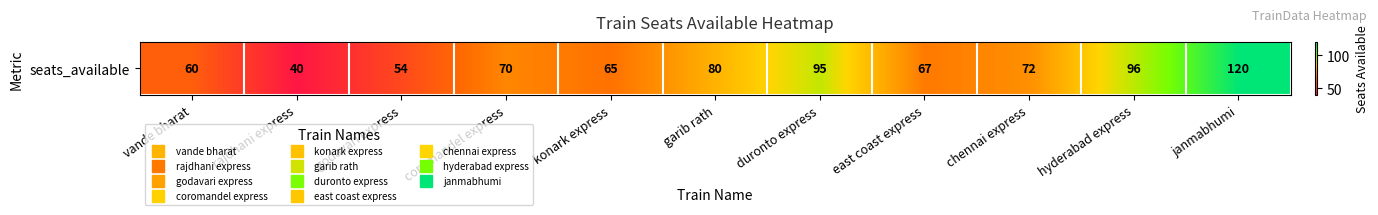

Rank the categories by value from highest to lowest.

janmabhumi, hyderabad express, duronto express, garib rath, chennai express, coromandel express, east coast express, konark express, vande bharat, godavari express, rajdhani express